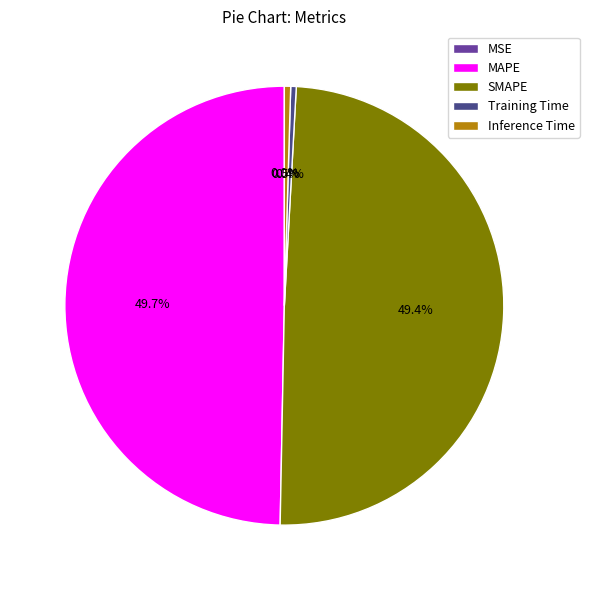

What portion of the pie excludes Training Time?

99.6%